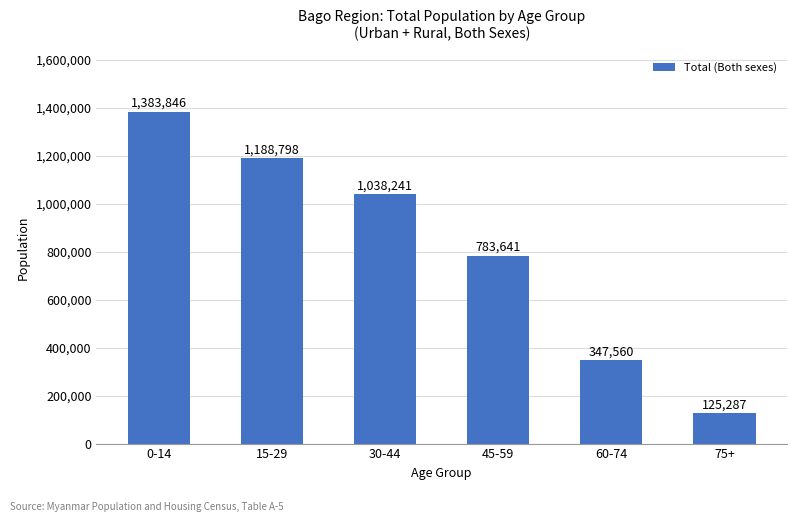

True or false: the data shows 783641 at 45-59.

True